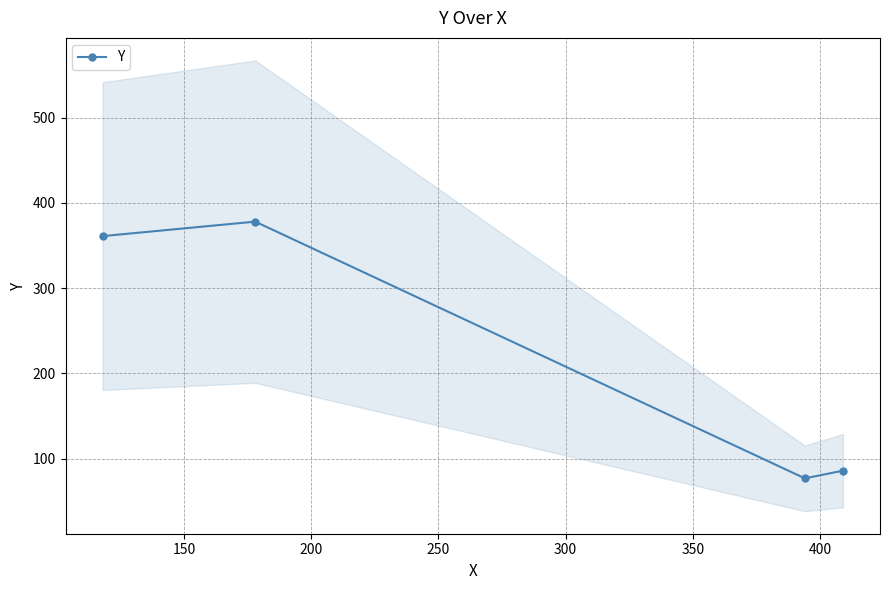

Does the chart display data point markers on the line(s)?

Yes